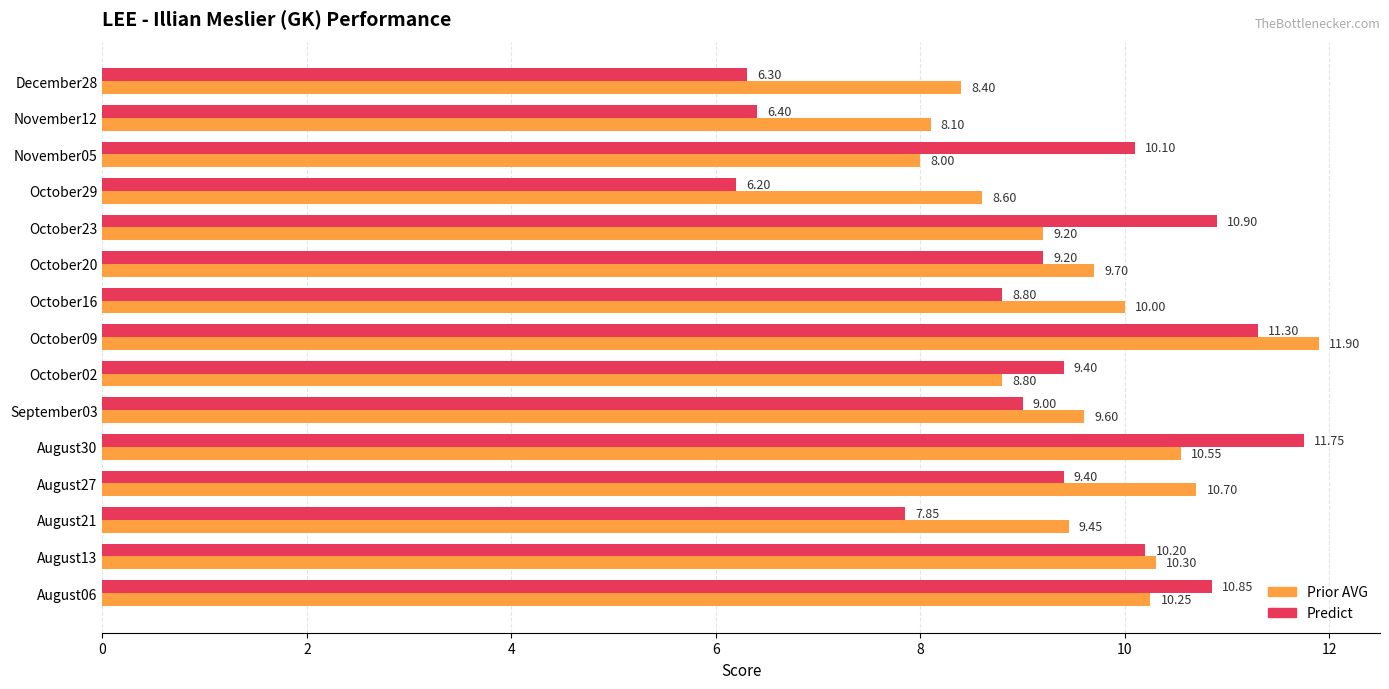

At which label does Prior AVG reach its minimum?

November05